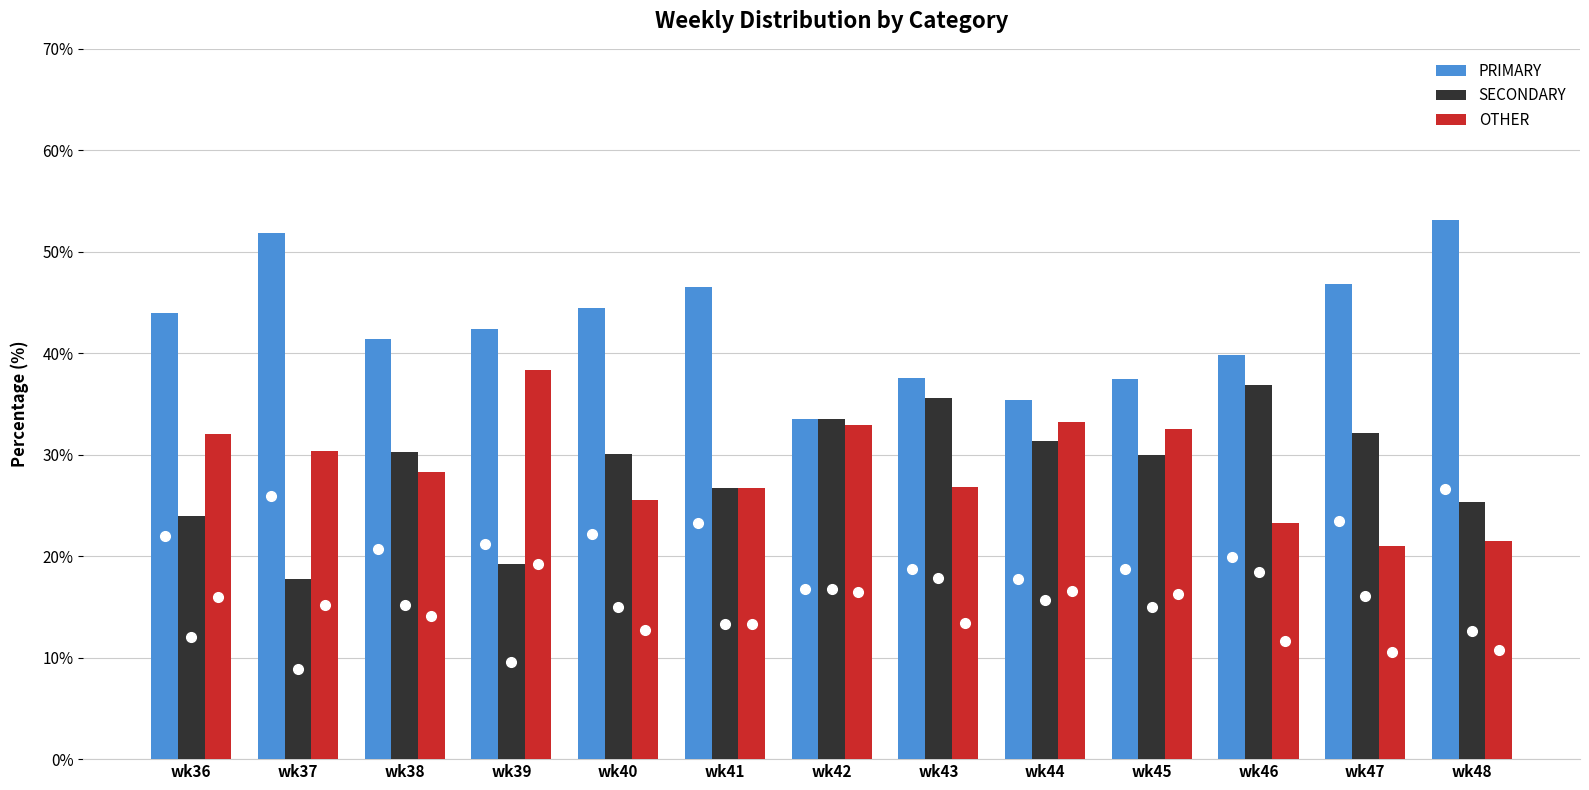

List the series in order of their peak value, lowest first.

SECONDARY, OTHER, PRIMARY